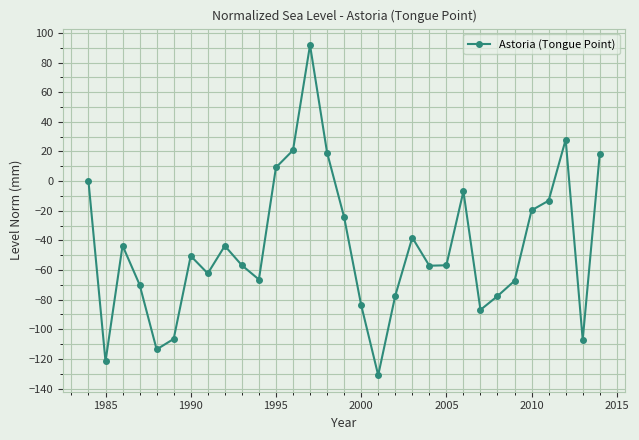

What is the value of the 2nd point from the left?

-121.7